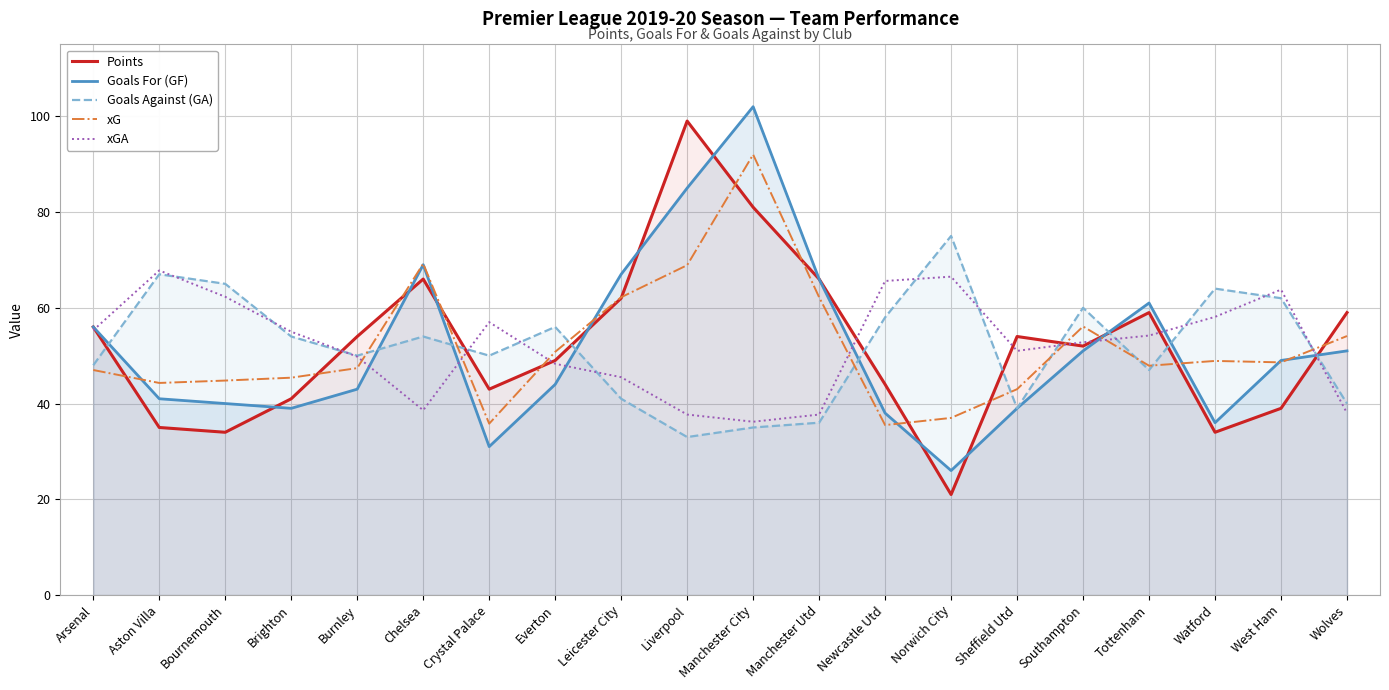

What is the difference between the maximum and minimum values in the Goals For (GF) series?

76.0